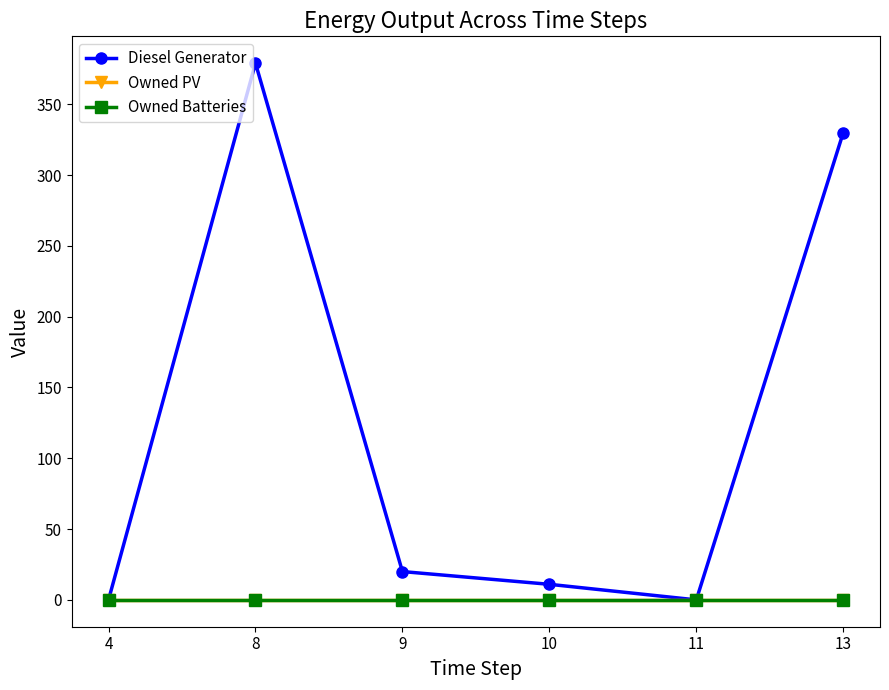

Is it true that Diesel Generator equals 489 at 13?

False